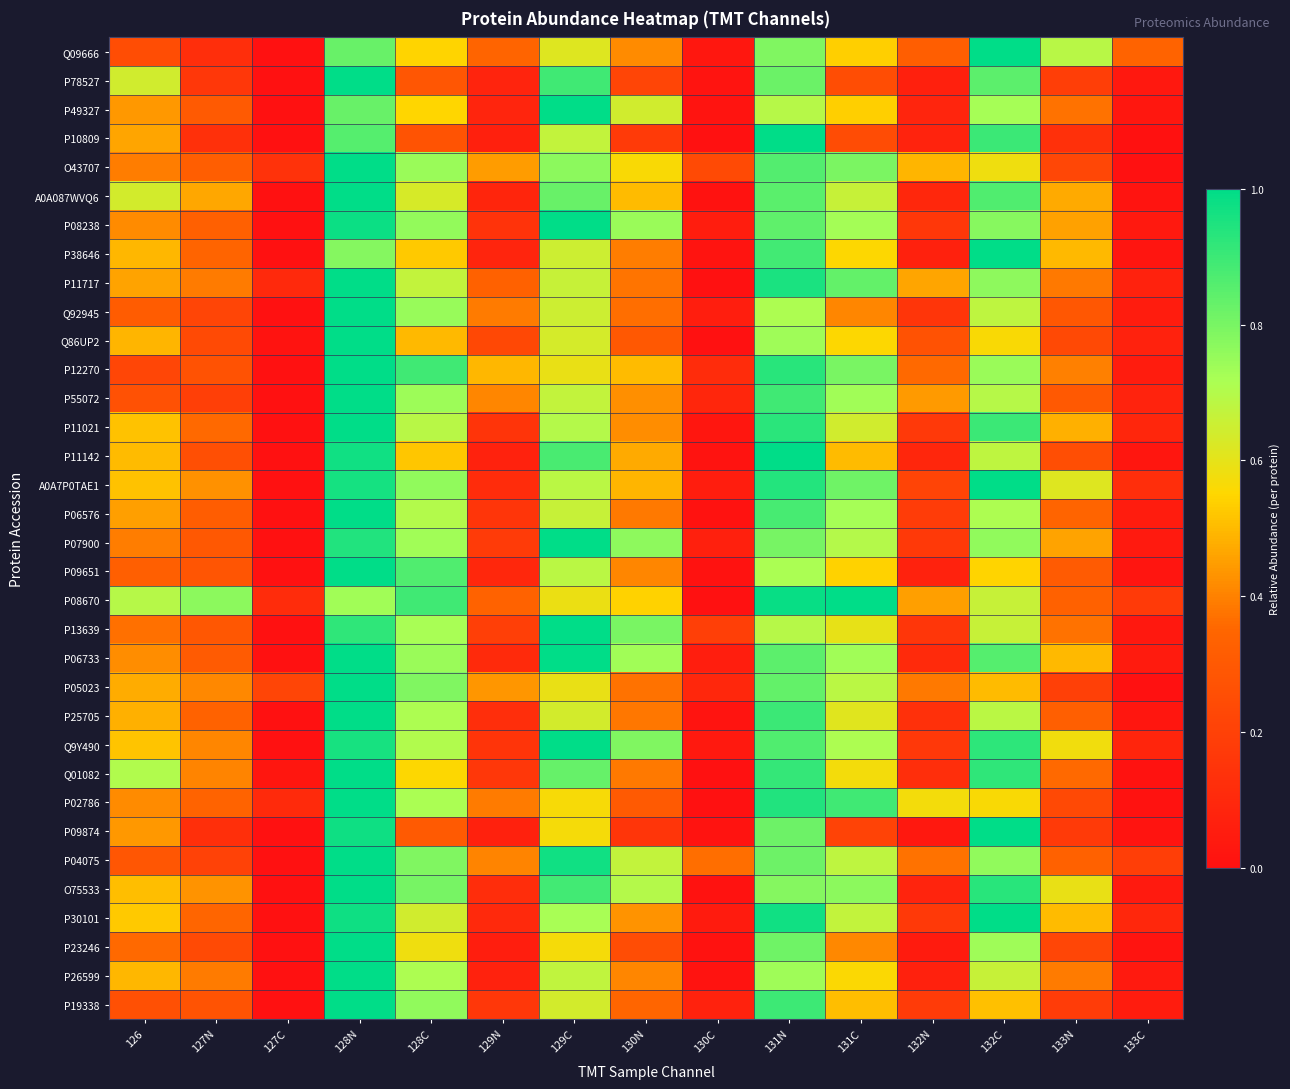

Rank the series at 131N from highest to lowest value.

P10809, P11142, P08670, P30101, P11717, P02786, A0A7P0TAE1, P12270, P11021, Q01082, P25705, P19338, P55072, P38646, P06576, Q9Y490, O43707, A0A087WVQ6, P06733, P08238, P05023, P78527, P04075, P09874, P23246, P07900, Q09666, O75533, P26599, Q86UP2, P09651, Q92945, P49327, P13639